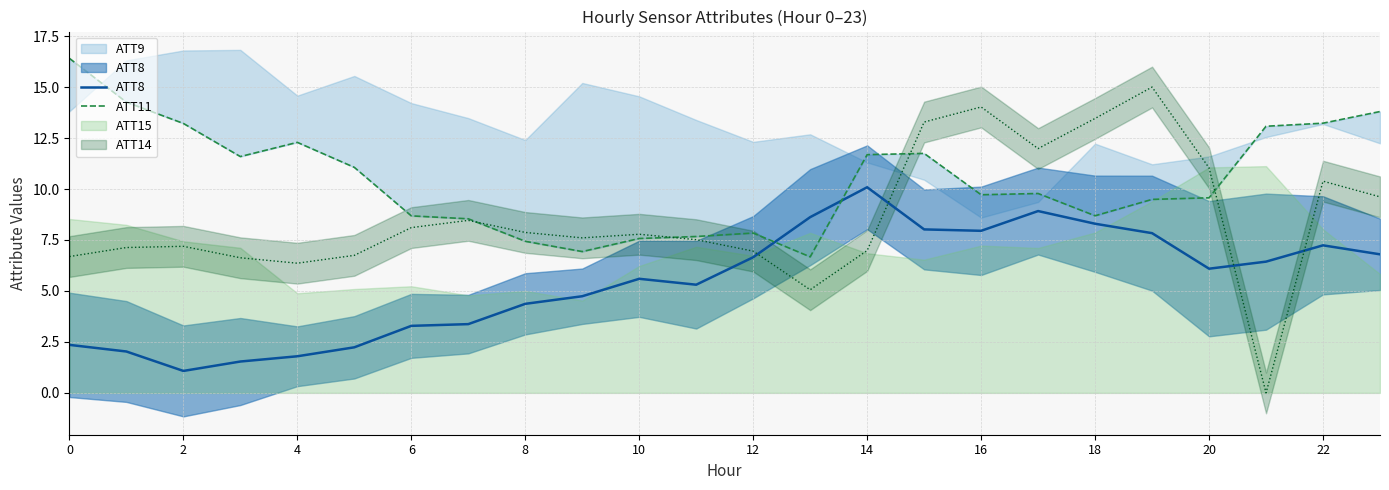

How many values in the ATT8 series exceed 6?

12